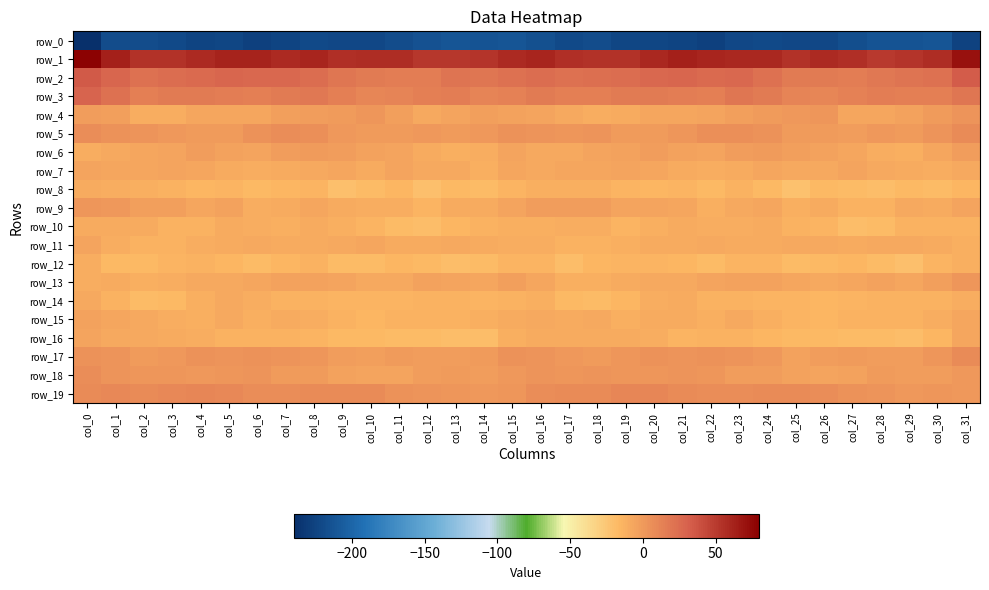

Which series has the largest range (max minus min)?

row_0